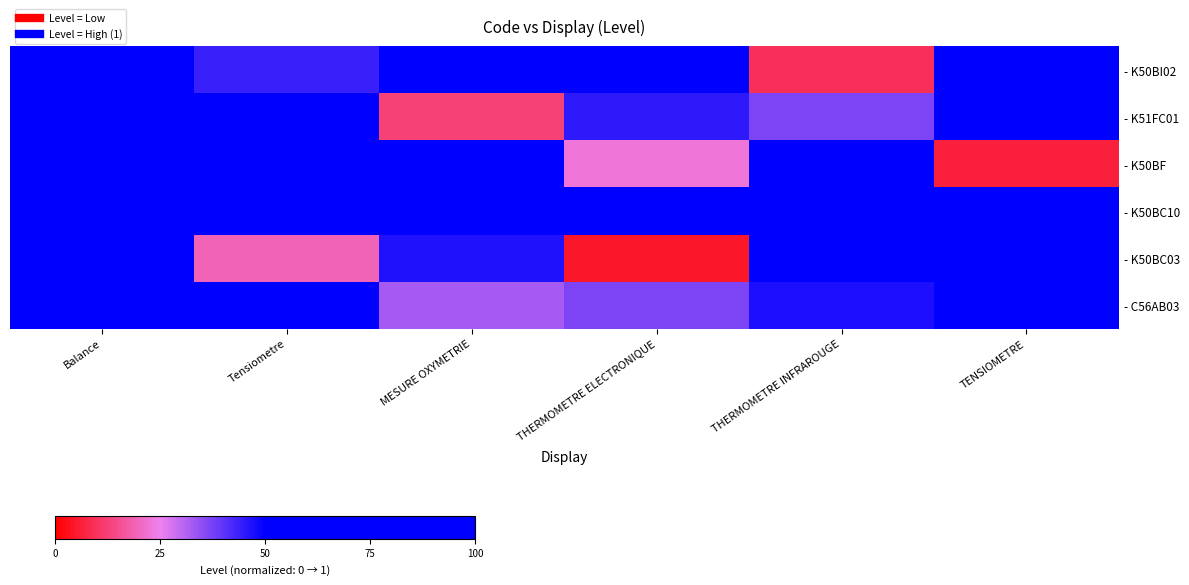

Rank the series by their maximum value, from highest to lowest.

- K50BI02, - K51FC01, - K50BF, - K50BC10, - K50BC03, - C56AB03